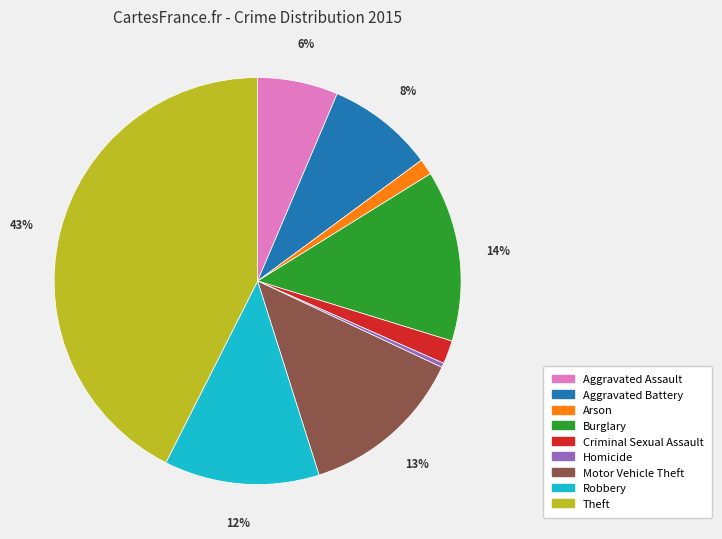

Approximately how many times larger is the value at Aggravated Assault compared to Motor Vehicle Theft?

0.5